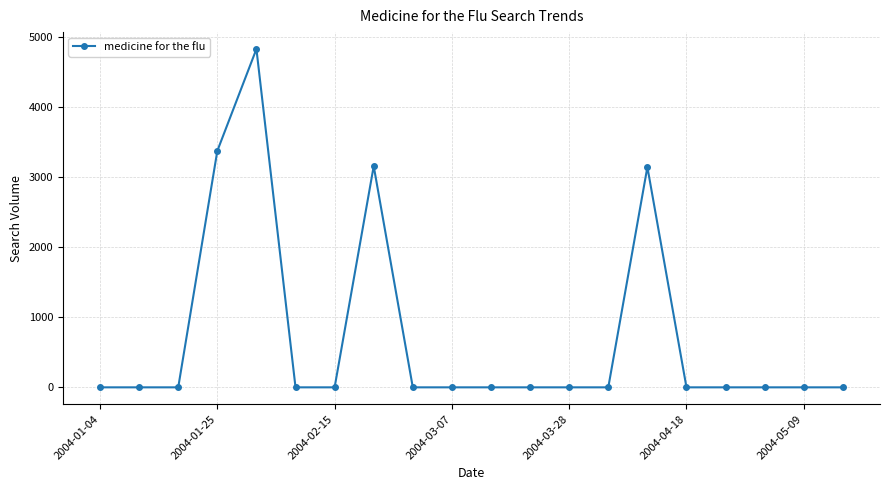

What is the greatest value displayed?

4827.8